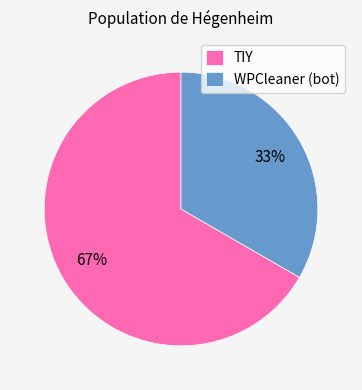

What is the largest slice in the pie chart?

TIY